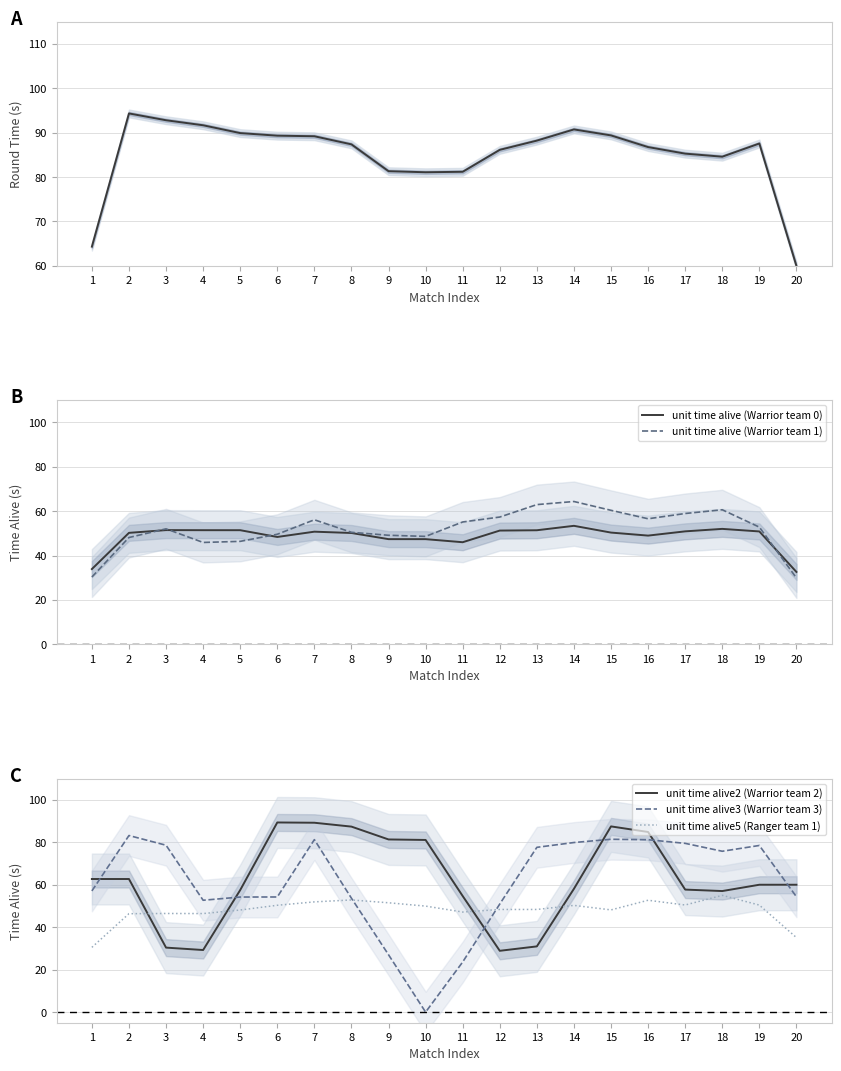

Where does the total round time series first go above 87?

2